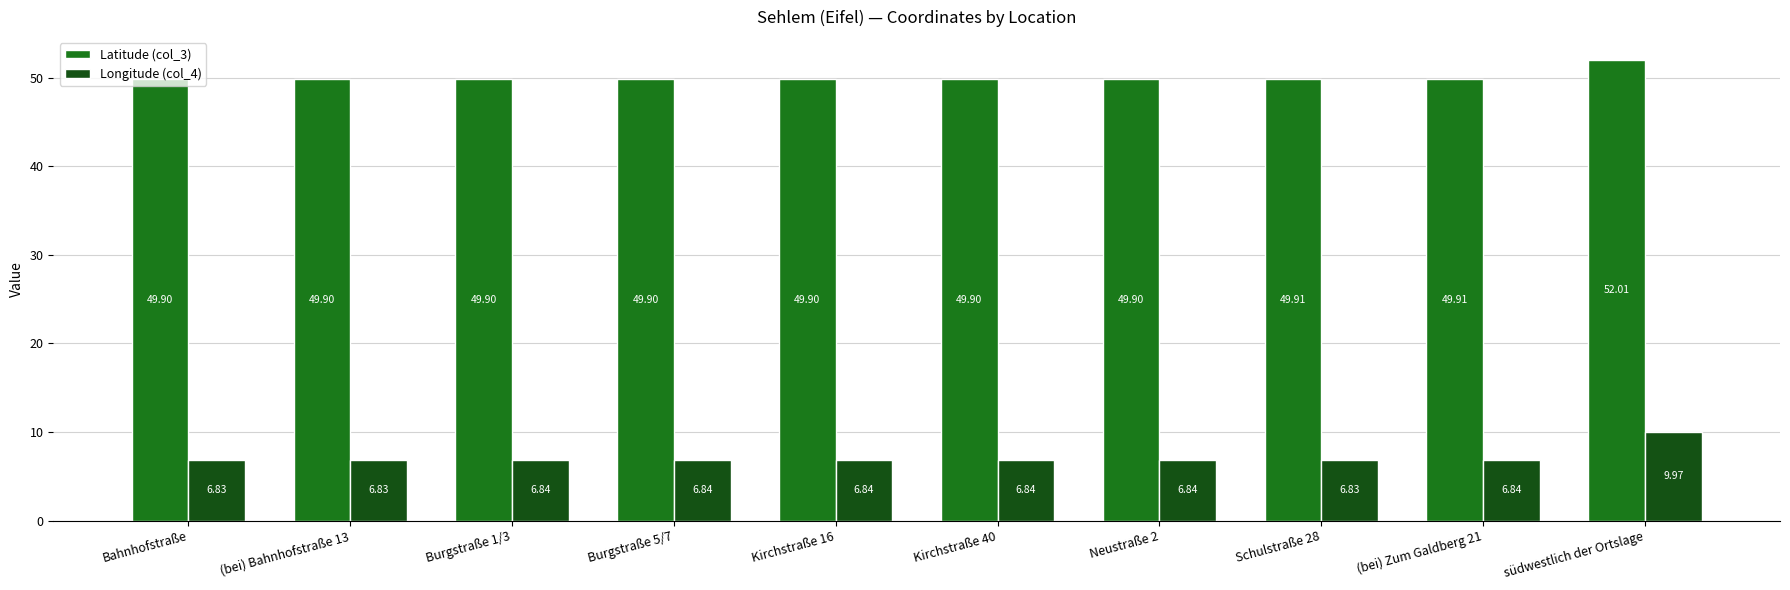

What is the label of the 3rd bar from the right?

Schulstraße 28